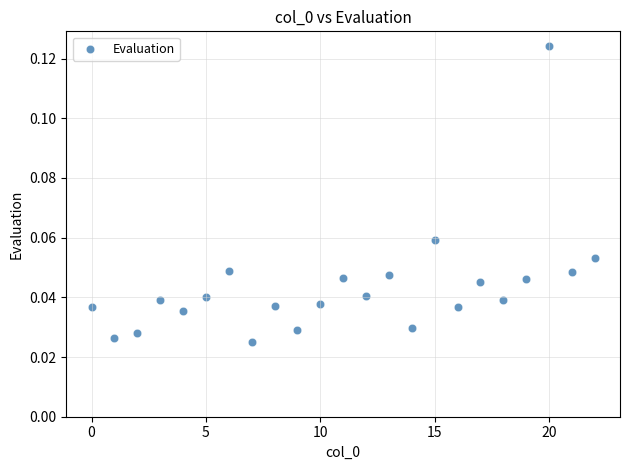

What is the range of X values (max minus min)?

22.0